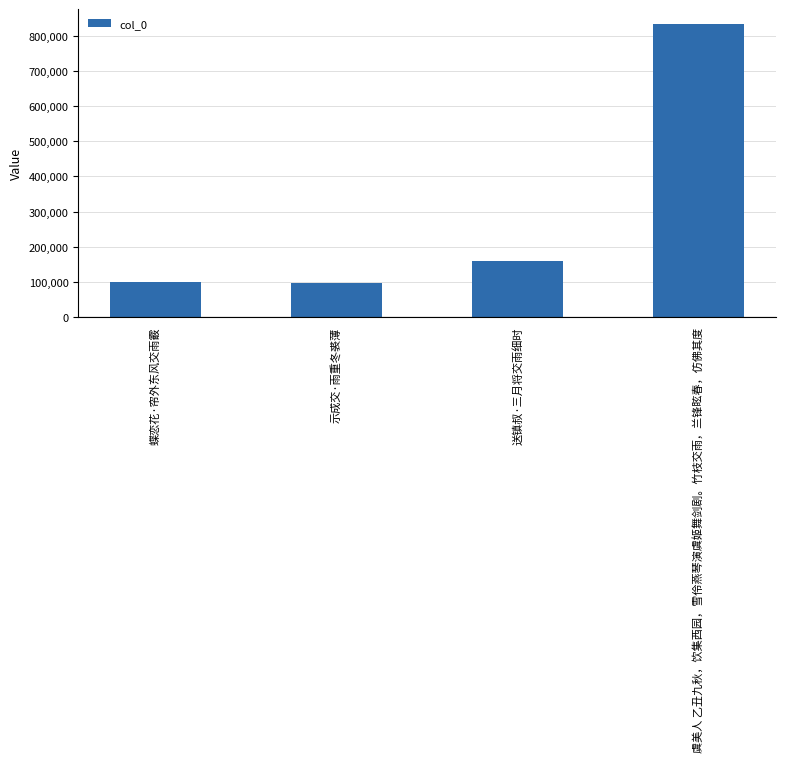

What is the maximum value shown in the chart?

834333